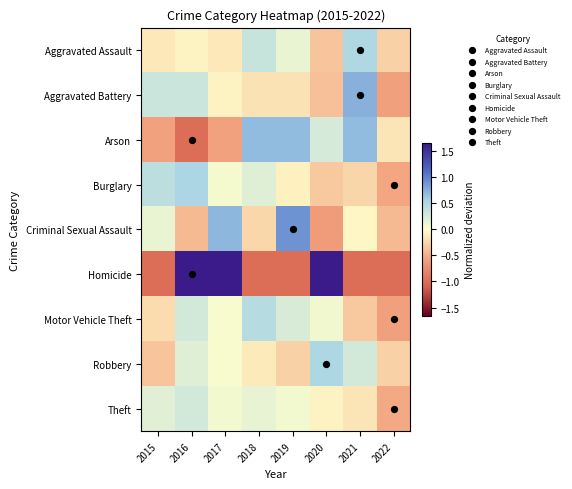

Between 2019 and 2017, which is larger?

2019